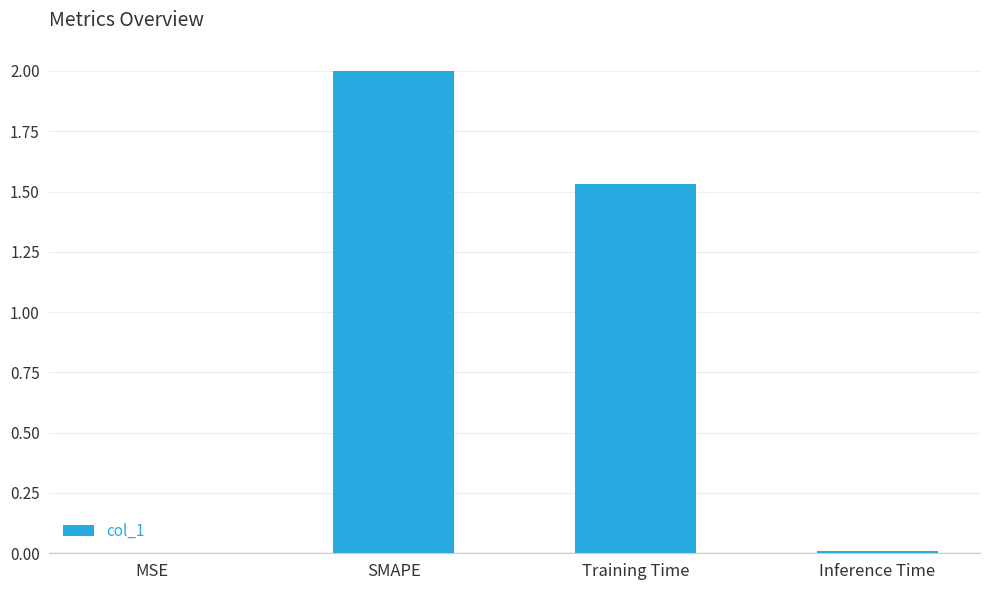

The value at Training Time is 1.0. True or false?

False